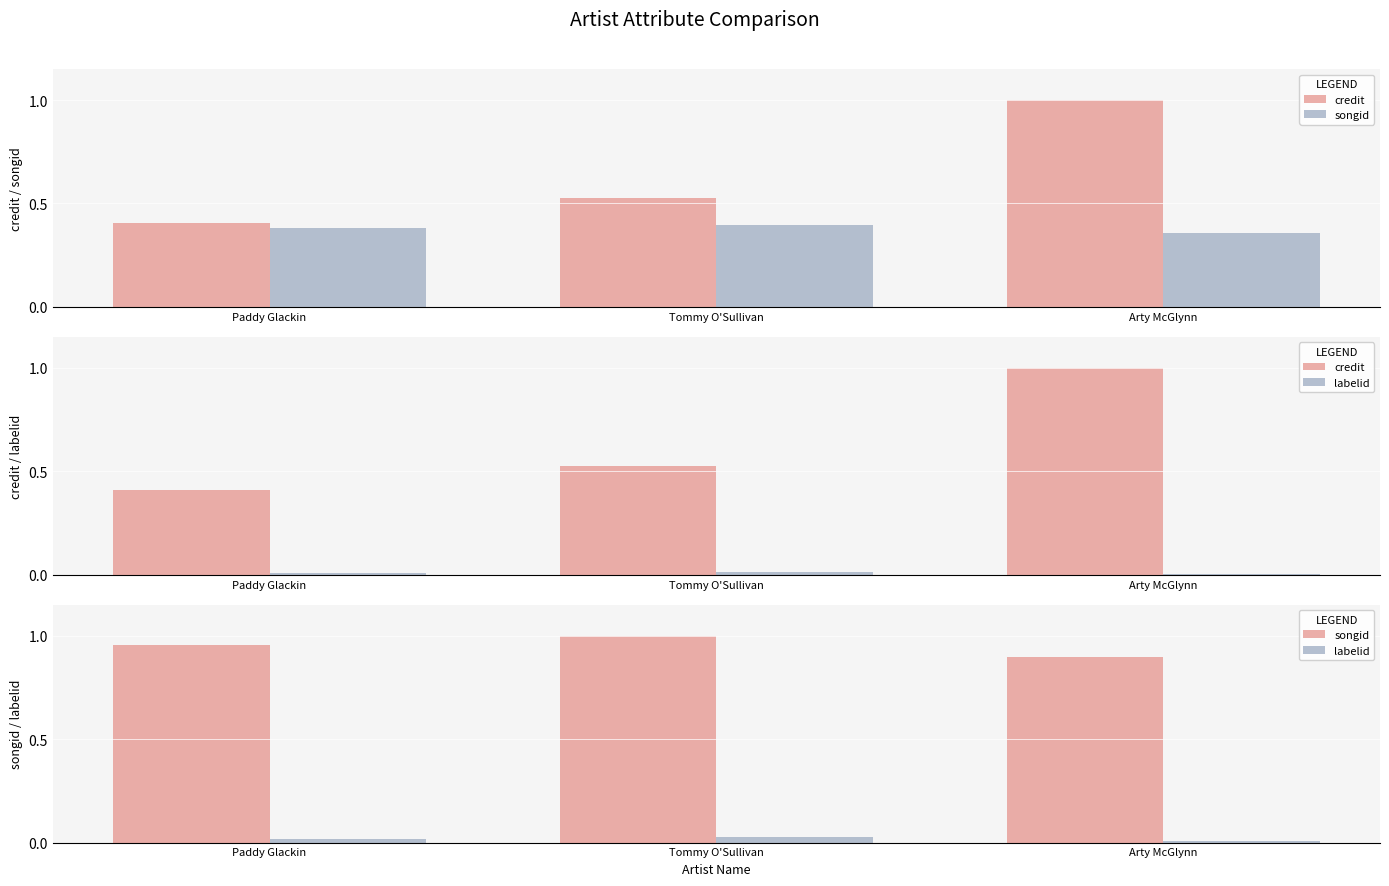

Where is credit nearest to the value 0?

Paddy Glackin